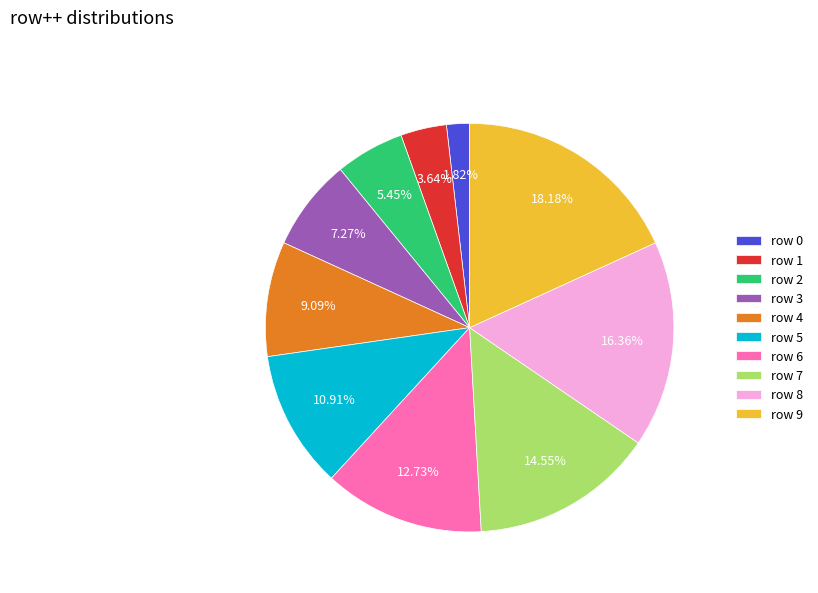

The row 3 slice represents 7% of the pie. True or false?

True